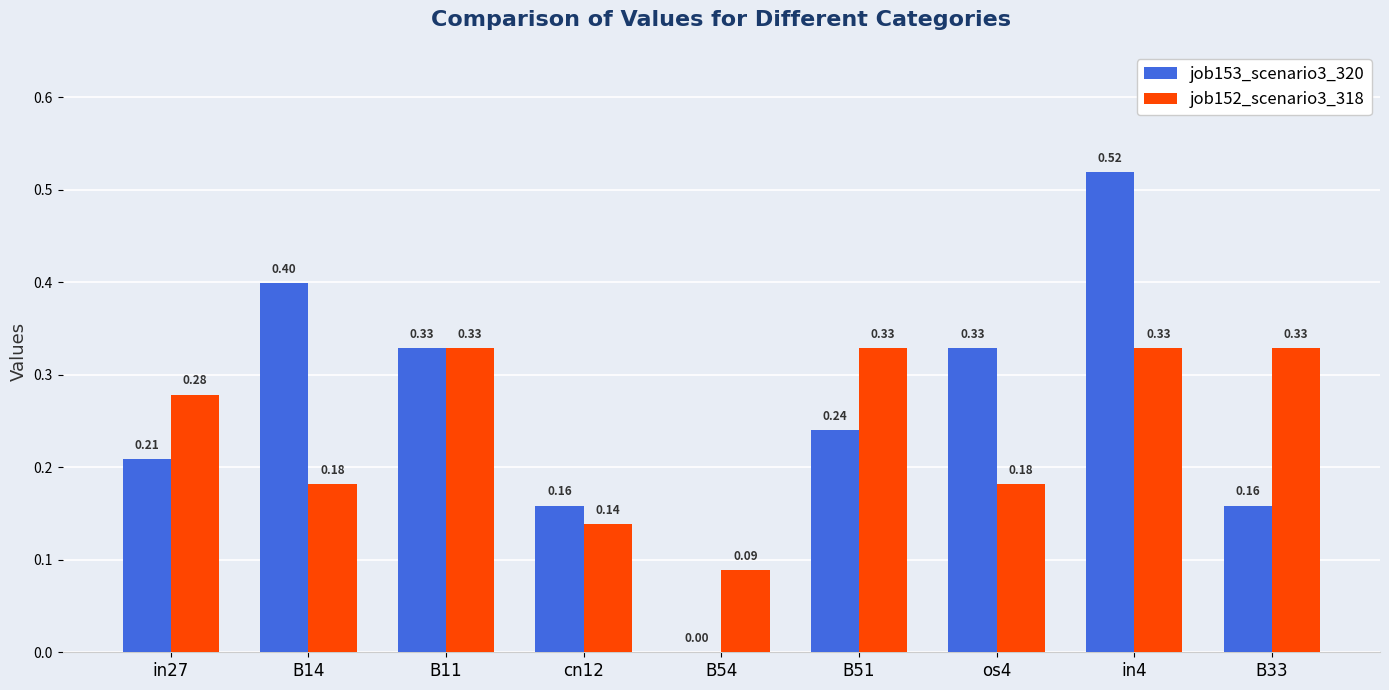

Is it true that job152_scenario3_318 equals 0.3 at B14?

False